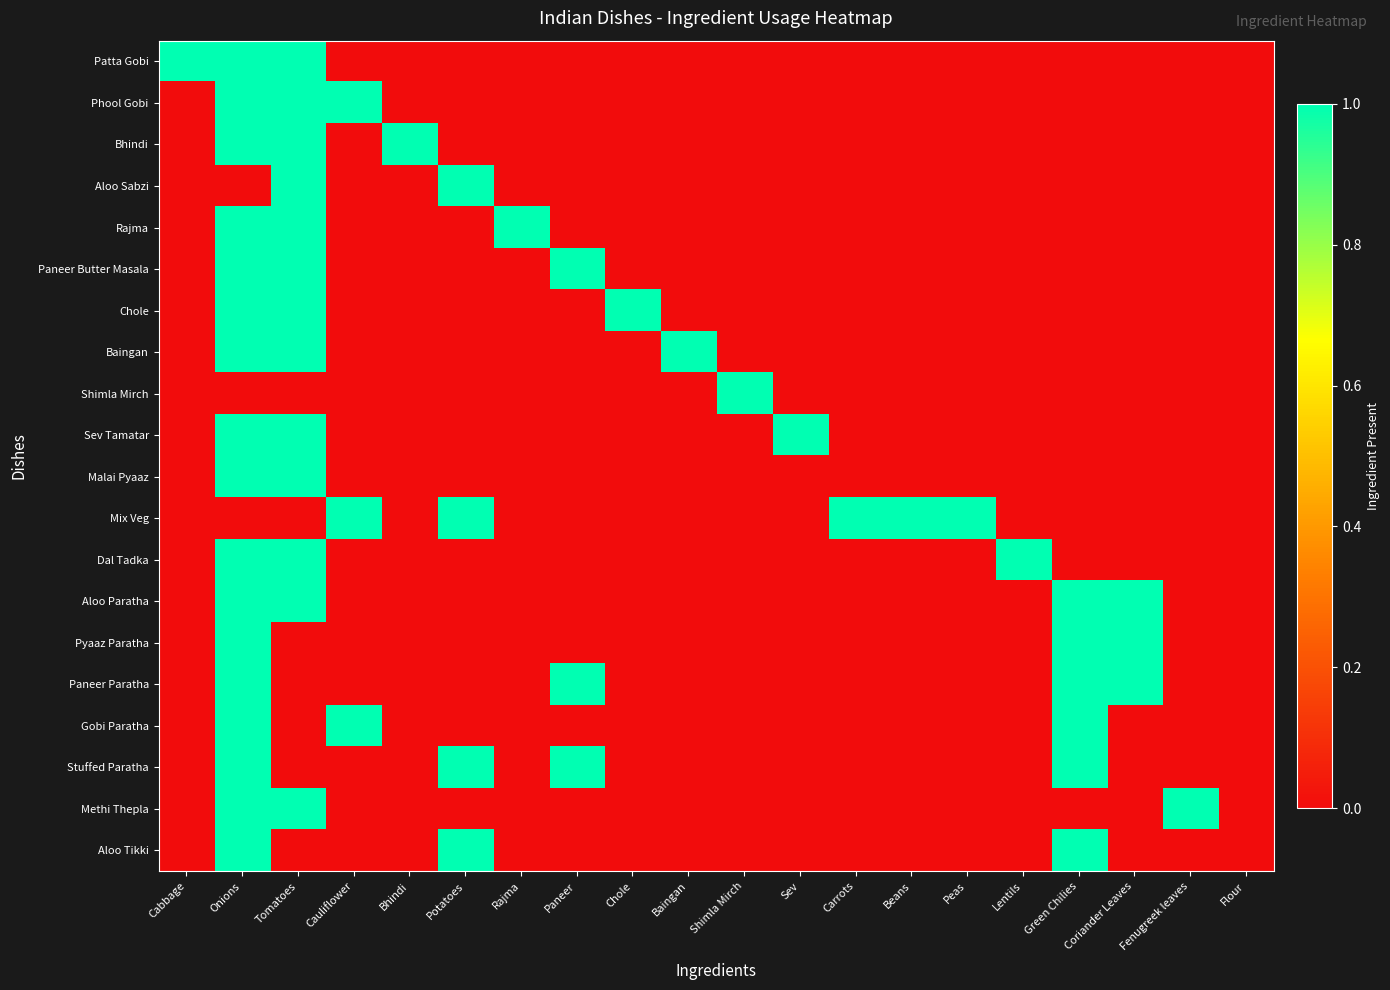

Which series changed the most between Peas and Flour?

Mix Veg